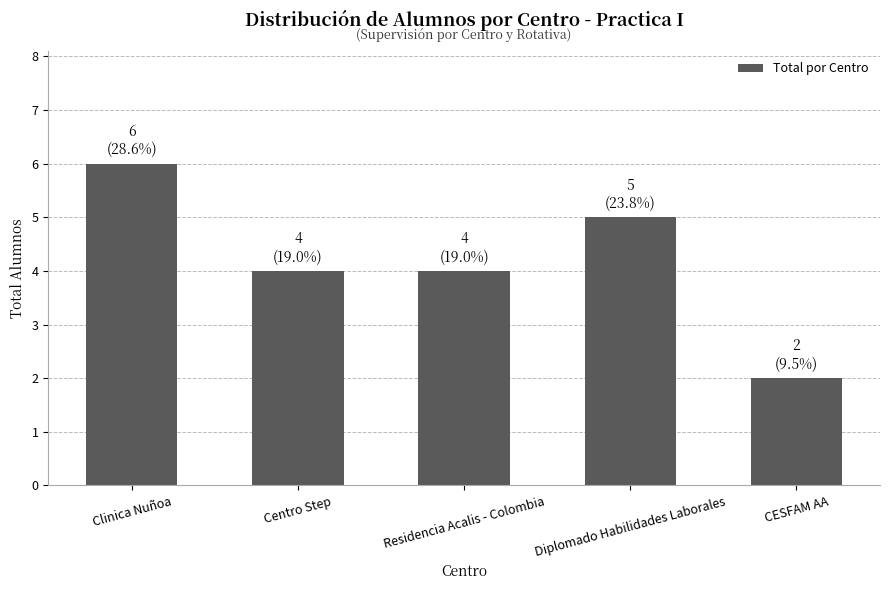

What is the minimum value shown in the chart?

2